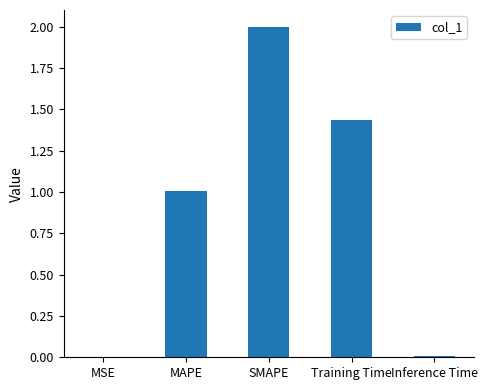

Which has a higher value, MAPE or MSE?

MAPE